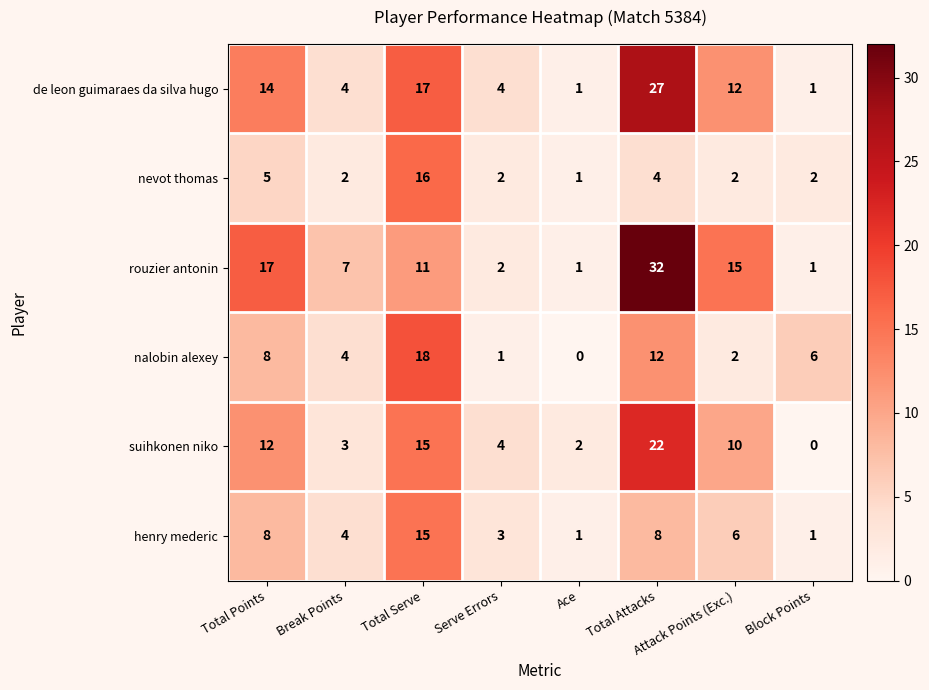

How many values in the de leon guimaraes da silva hugo series are below 12?

4